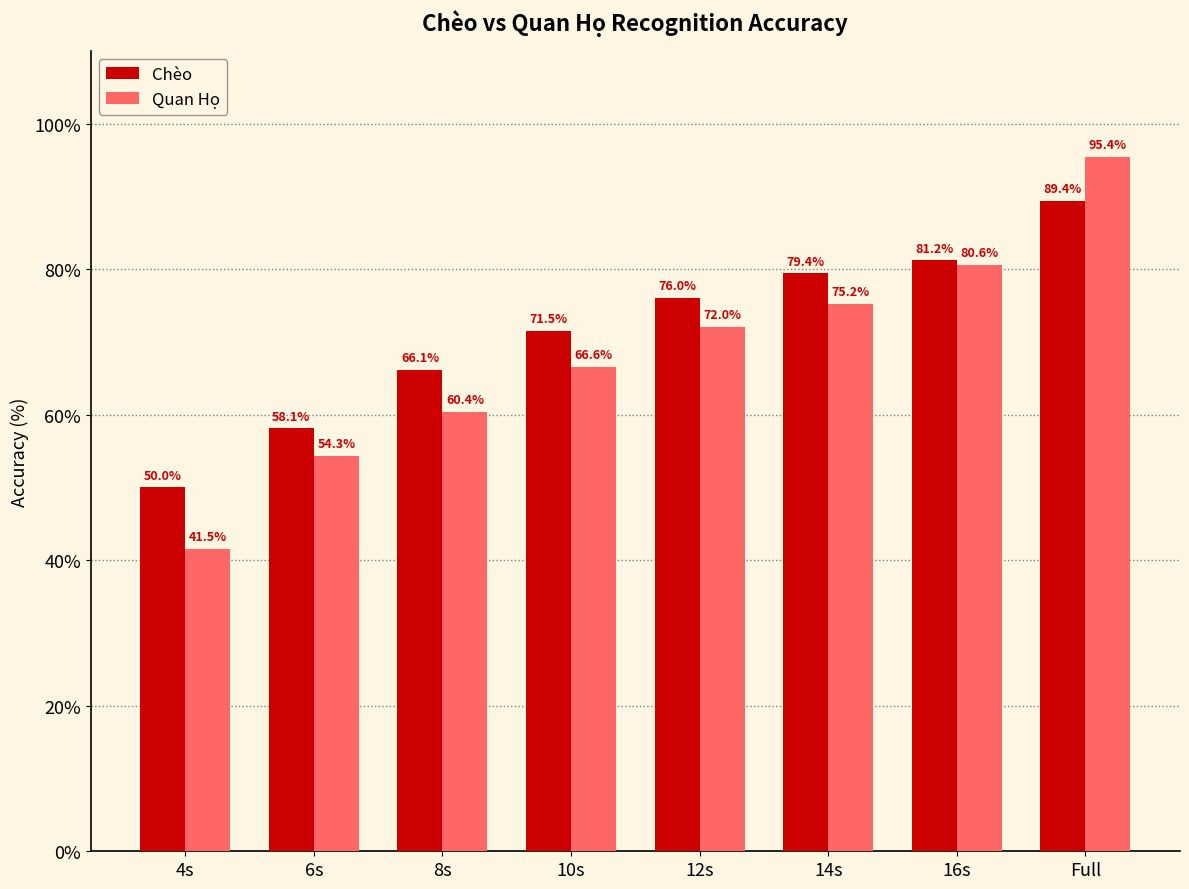

Is it true that Chèo equals 28.0 at 14s?

False